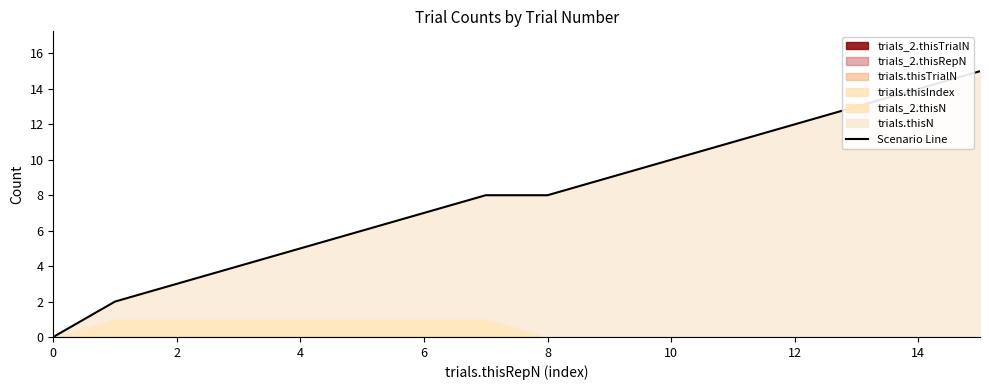

How many lines are shown in the chart?

1